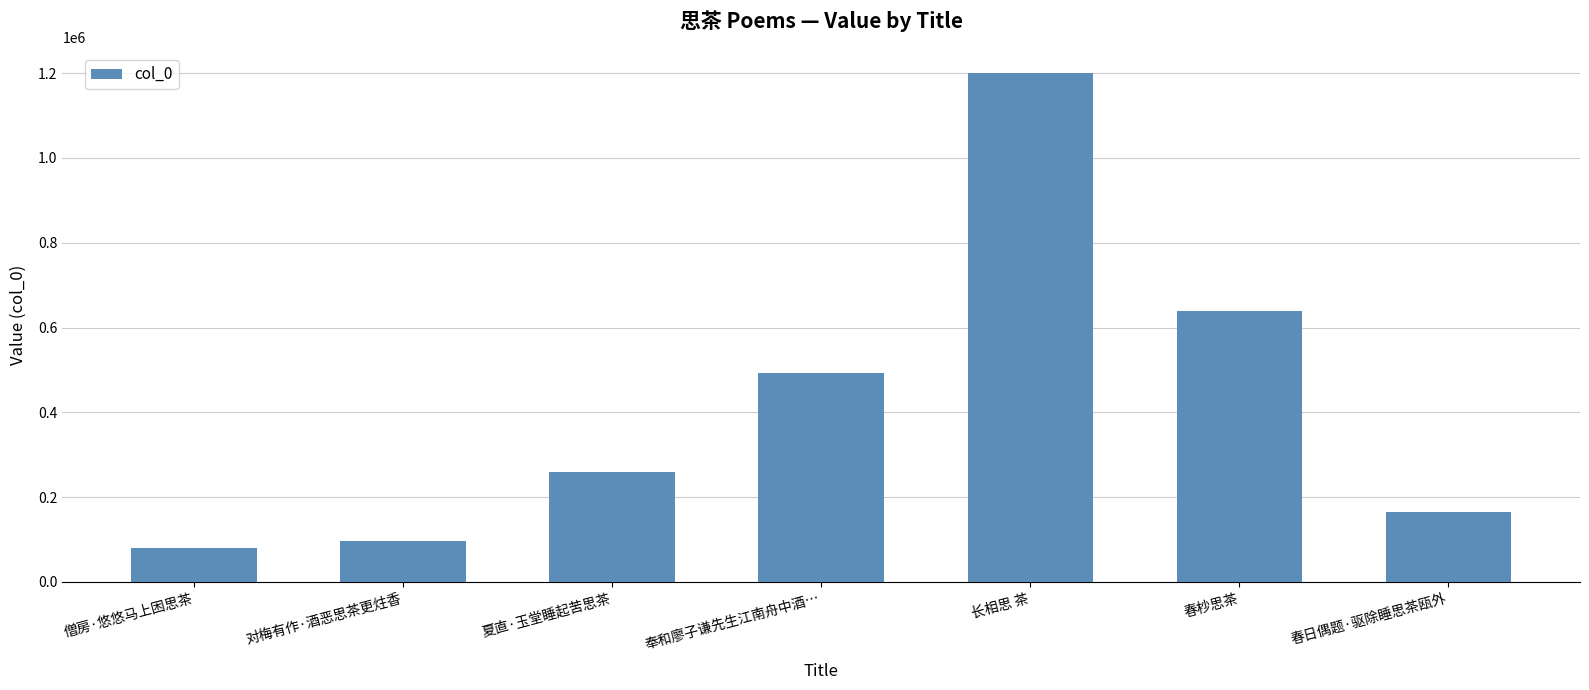

Approximately how many times larger is the value at 春日偶题·驱除睡思茶瓯外 compared to 夏直·玉堂睡起苦思茶?

0.6